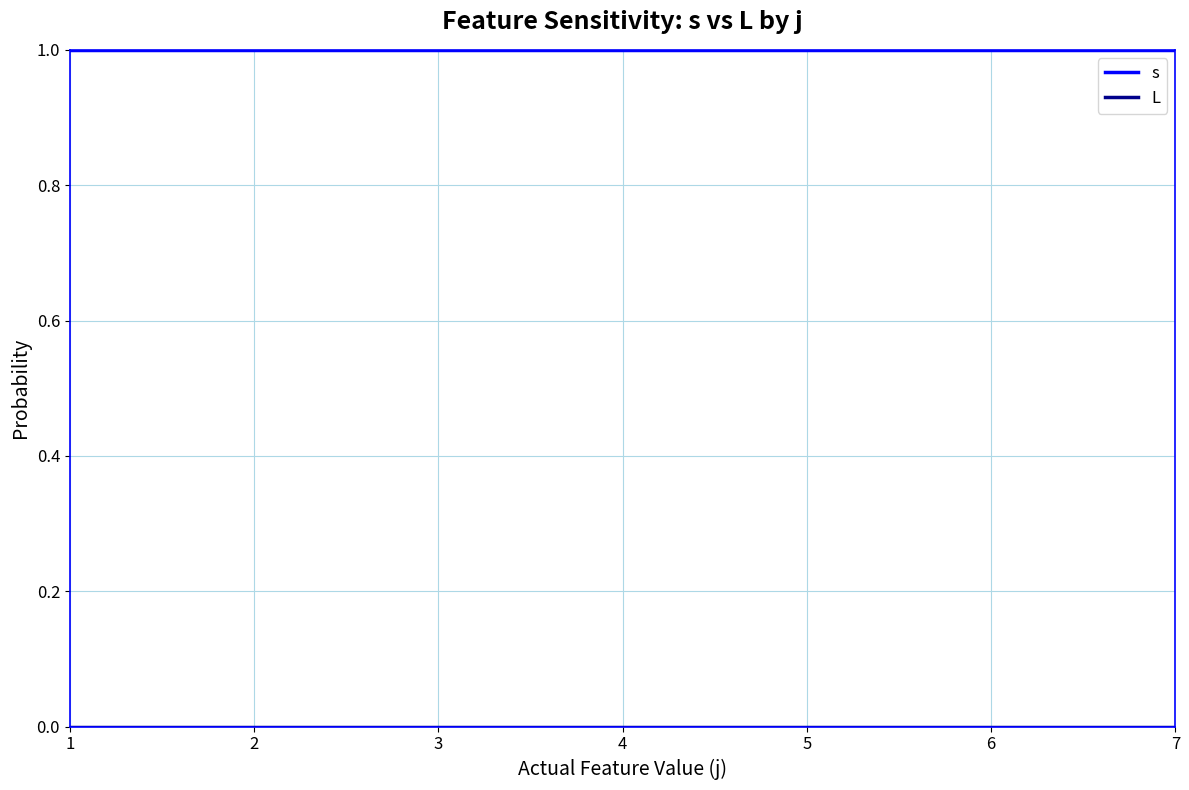

Which series has the largest total across all categories?

s